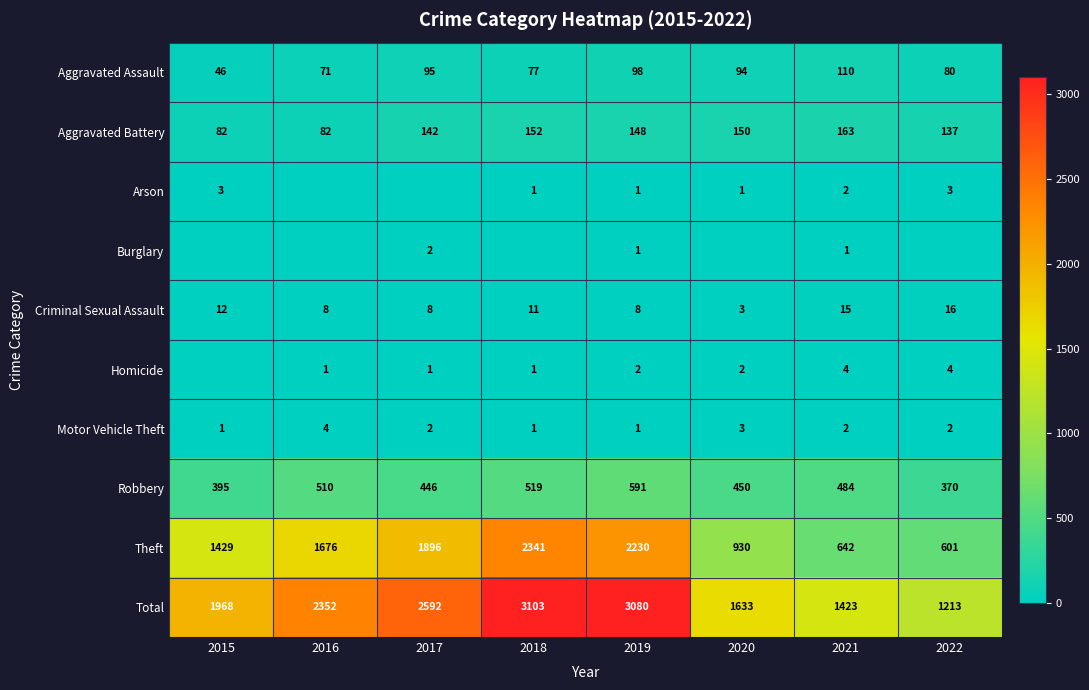

What is the sum of all Motor Vehicle Theft values?

16